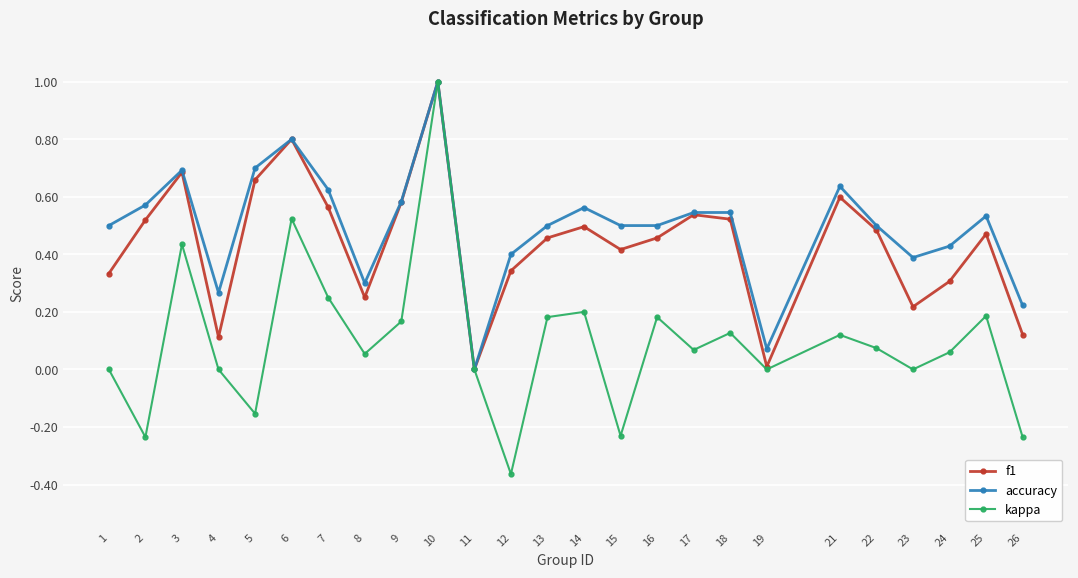

At which category does f1 reach its first local valley?

4